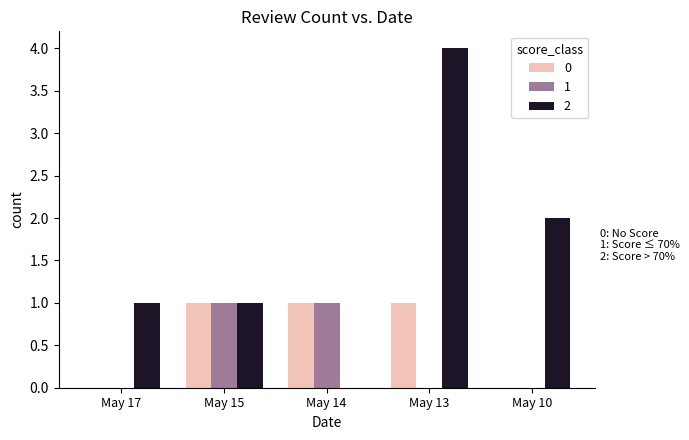

At which label does 2 reach its peak?

May 13